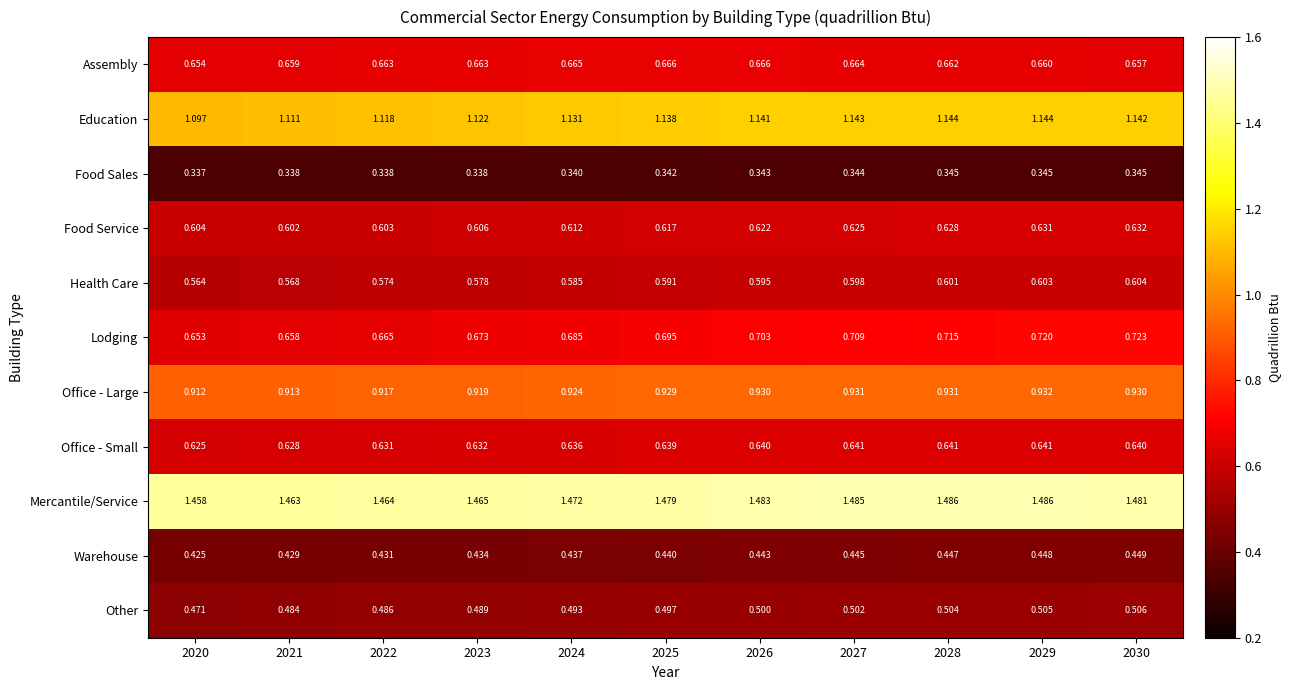

What is the total value across all series at 2021?

7.9